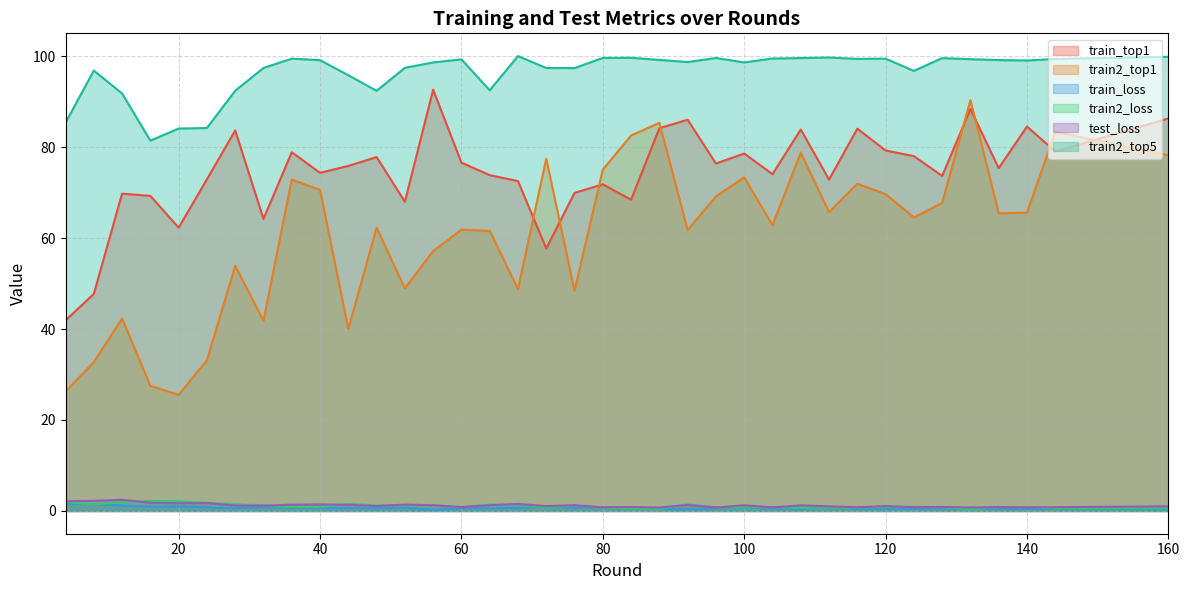

True or false: train2_top1 has more than 1 points higher than both neighbors.

True